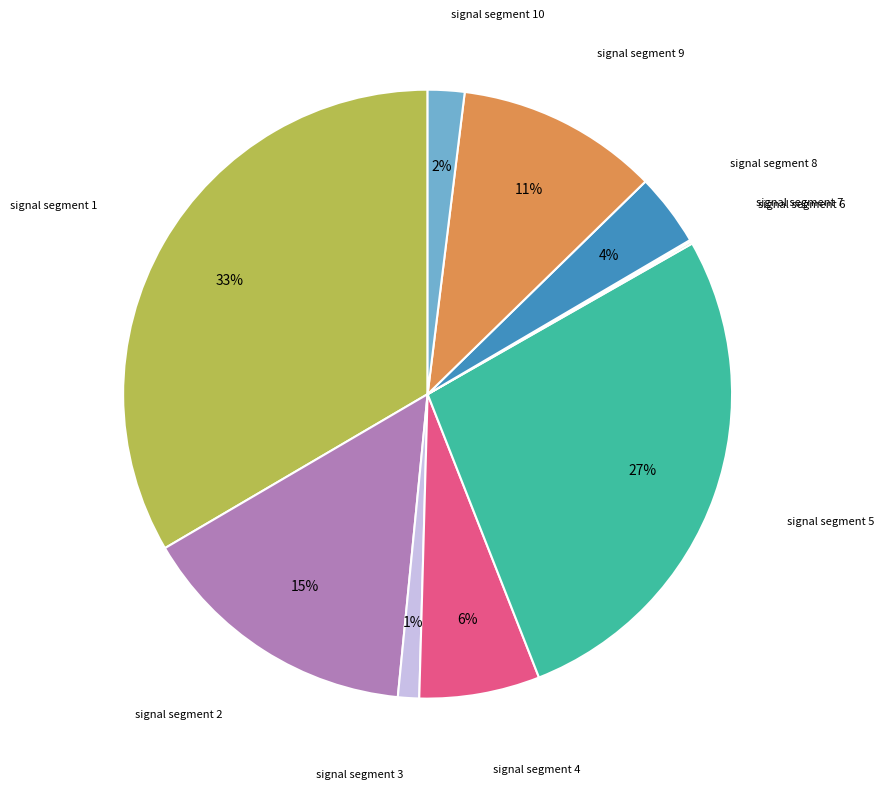

To the nearest percent, what is the difference between the largest and smallest slice percentages?

33%